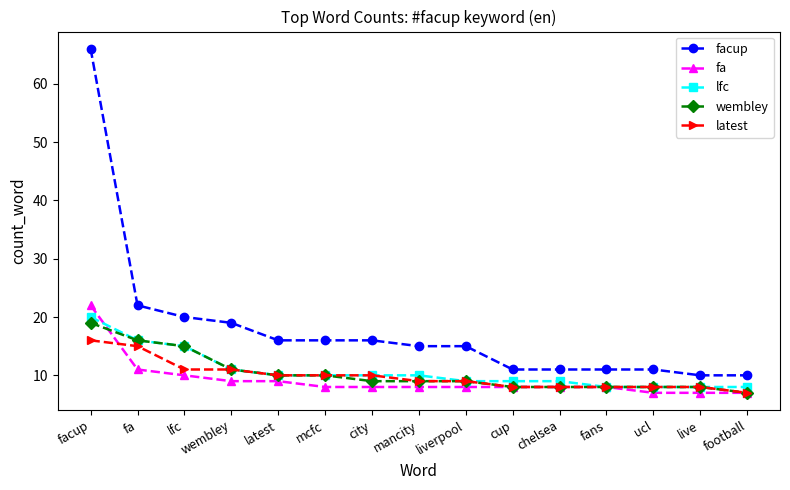

True or false: facup and wembley intersect in this chart.

False